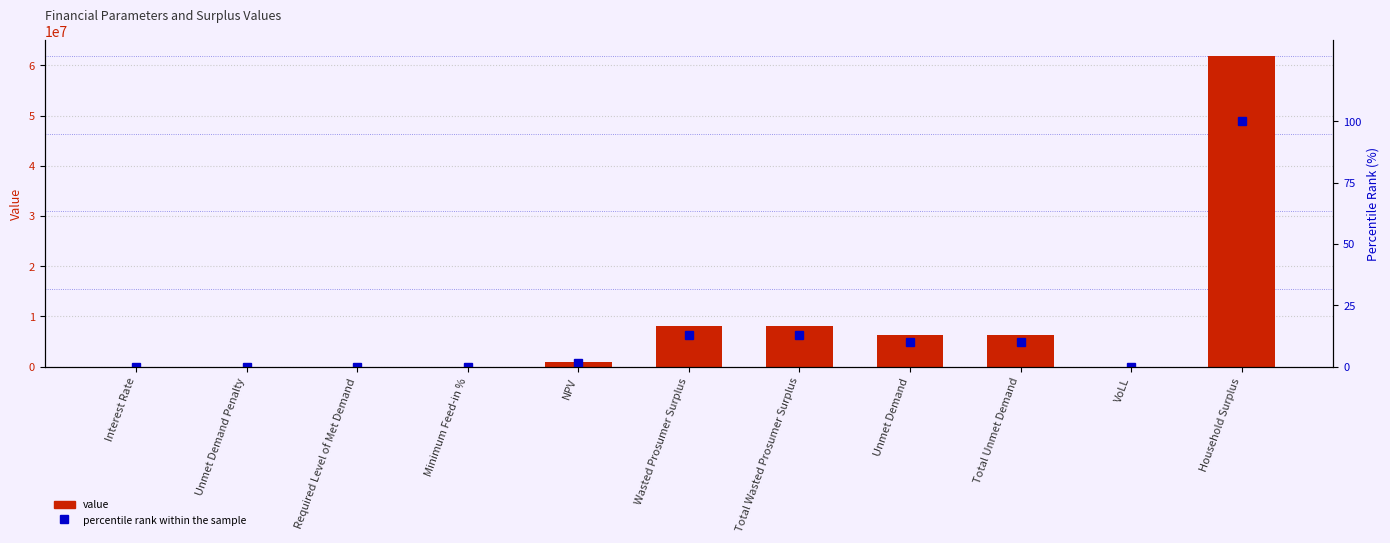

Does the chart contain stacked bars?

No